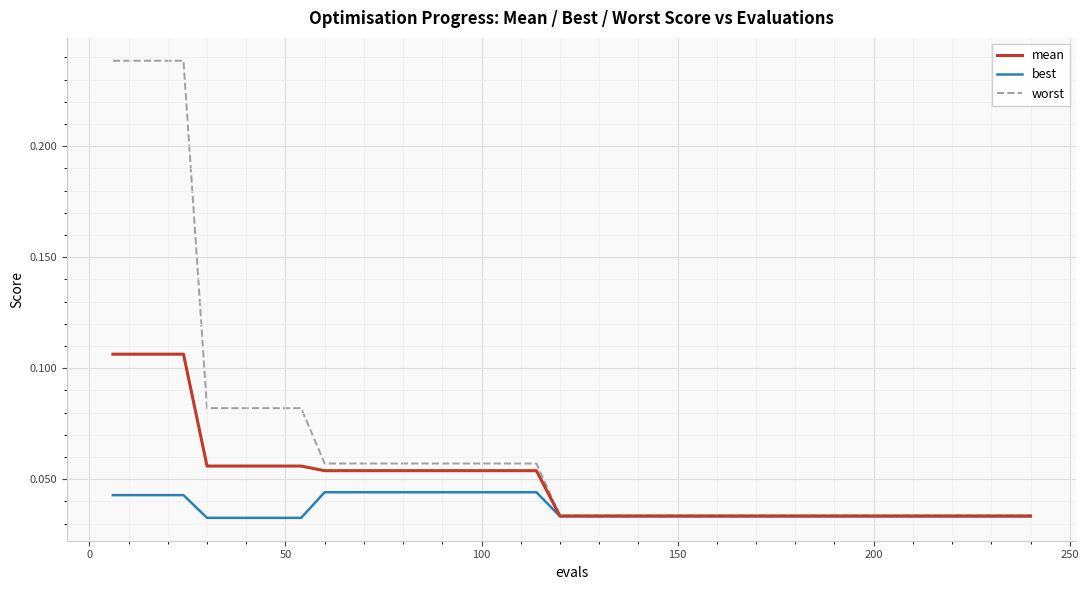

List the series in order of their peak value, highest first.

worst, mean, best